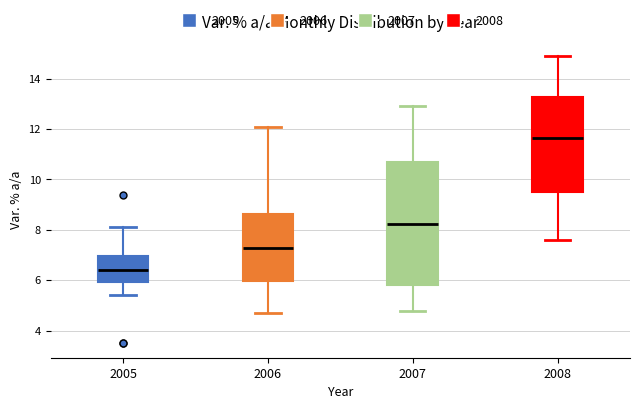

Comparing the boxes themselves (not the whiskers), which one is the tallest?

2007